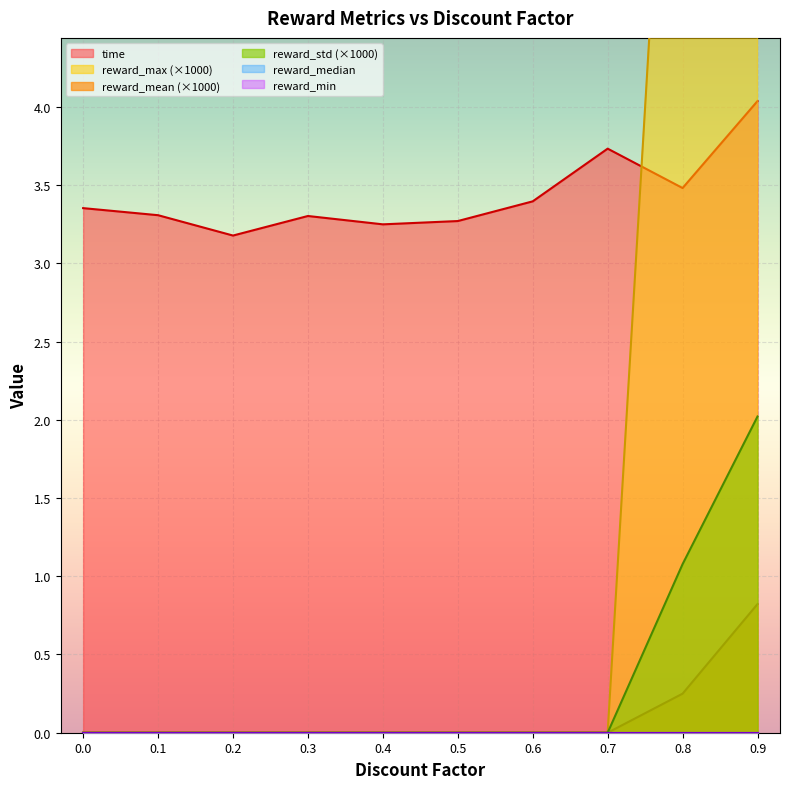

Is it true that reward_mean equals 0.0 at 0.0?

True